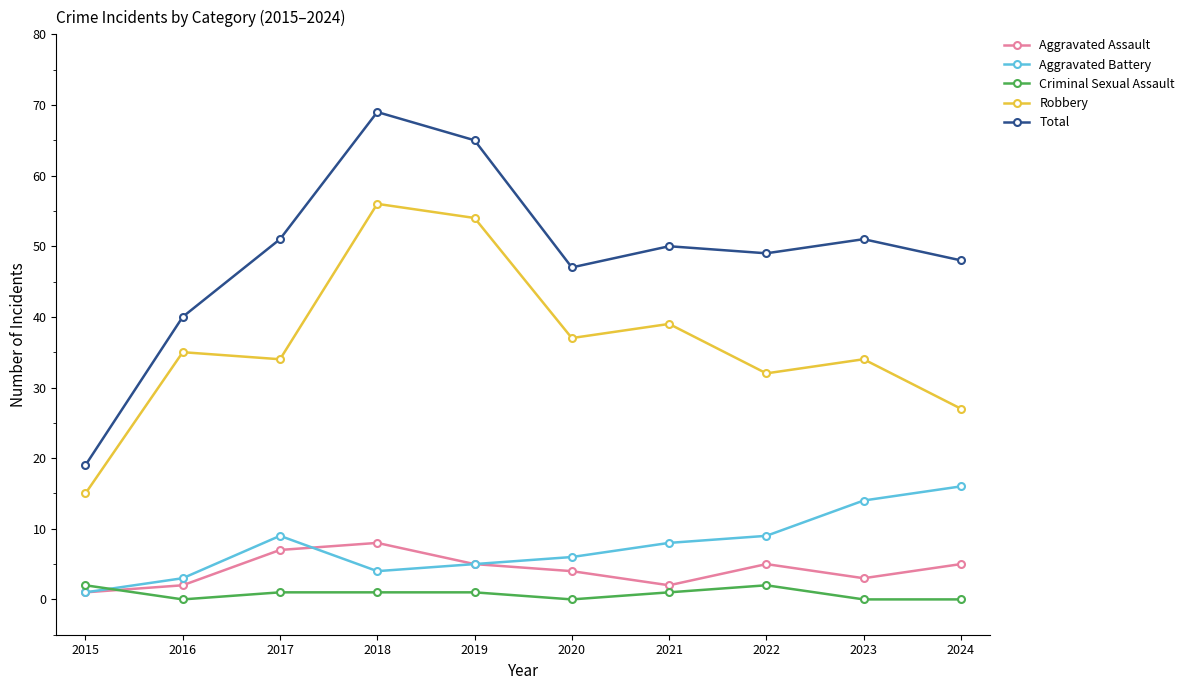

Between 2016 and 2020, which series saw the biggest shift?

Total